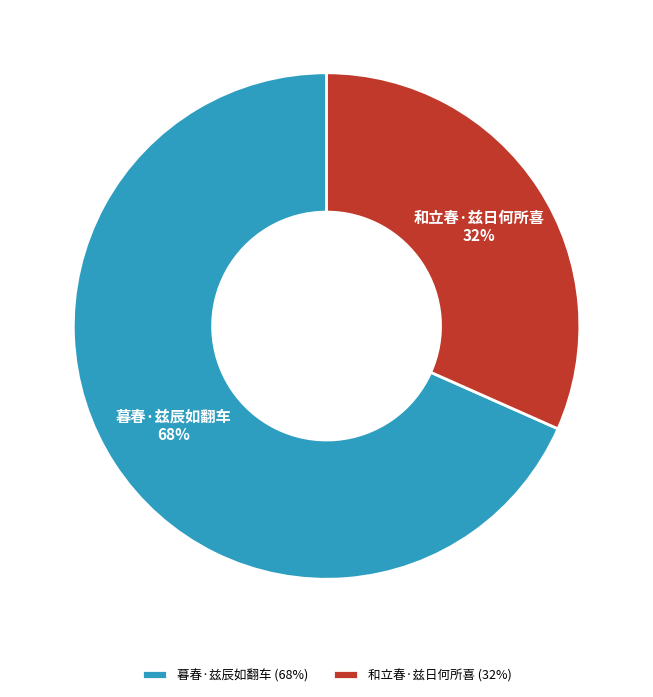

True or false: 和立春·兹日何所喜 accounts for 44% of the total.

False